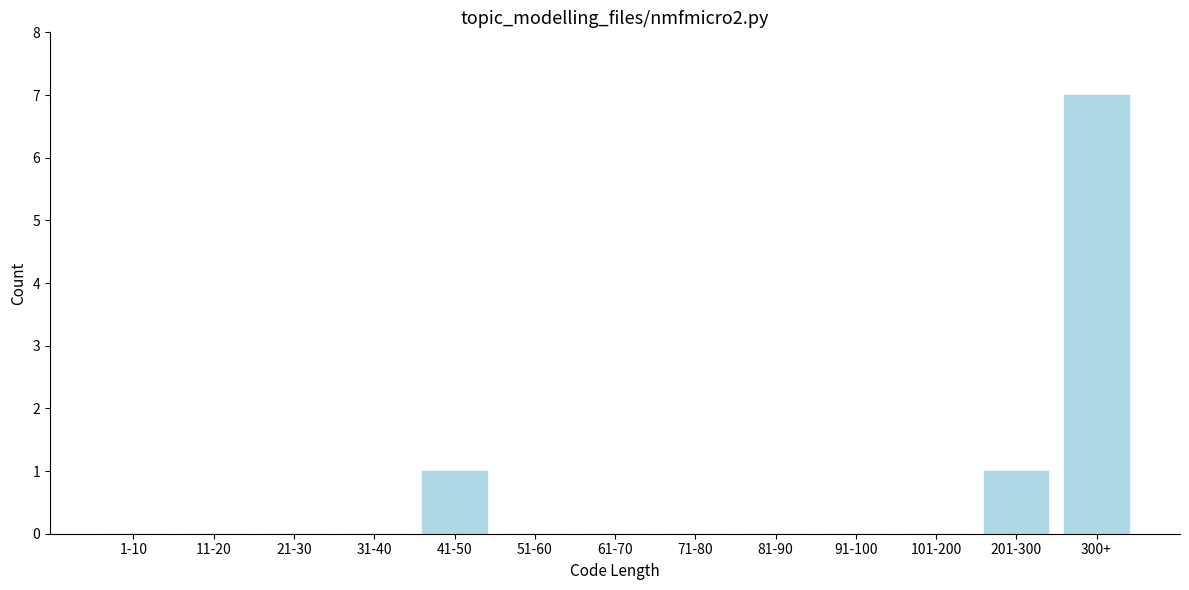

Reading left to right, list all the values displayed in this chart.

1-10=0	11-20=0	21-30=0	31-40=0	41-50=1	51-60=0	61-70=0	71-80=0	81-90=0	91-100=0	101-200=0	201-300=1	300+=7